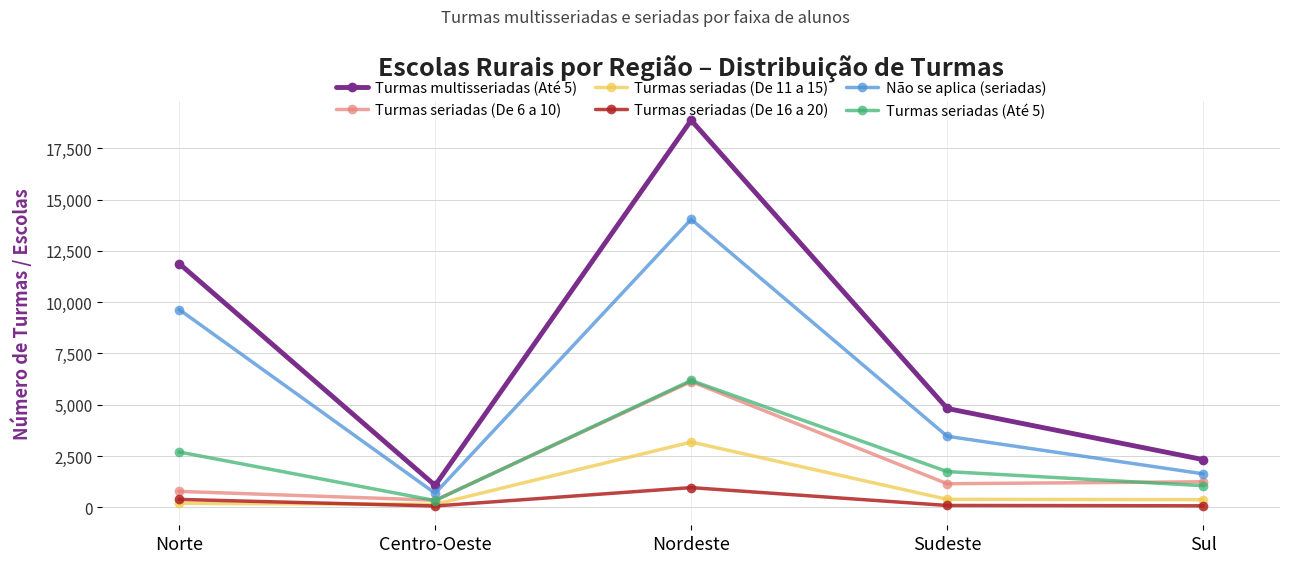

True or false: Turmas seriadas (De 16 a 20) and Turmas seriadas (Até 5) cross at least once.

False